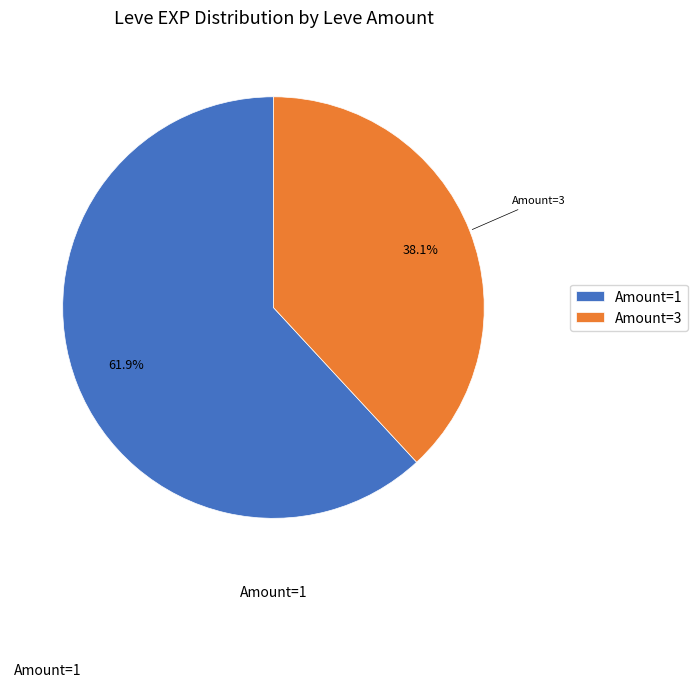

What is the smallest slice in the pie chart?

Amount=3